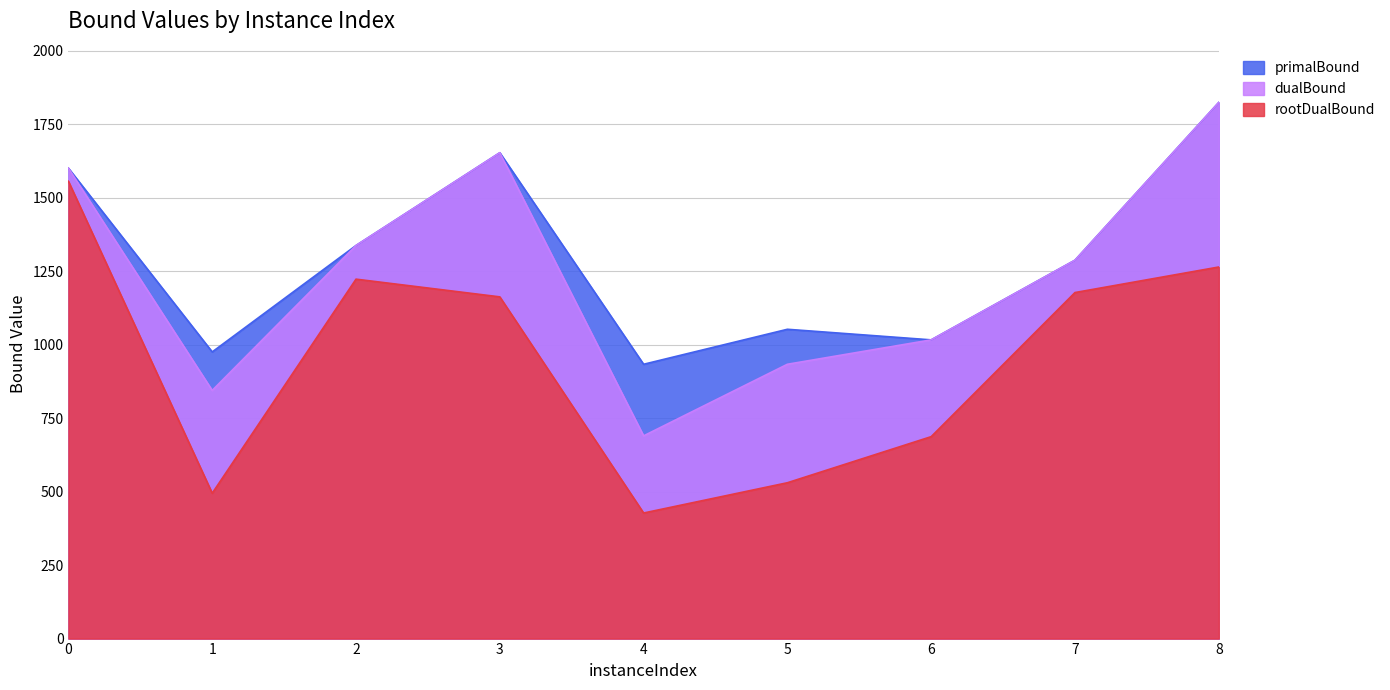

True or false: dualBound and primalBound cross at least once.

False